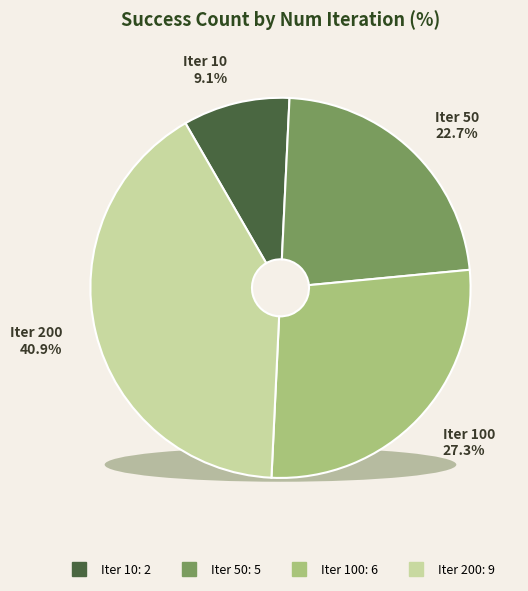

What is the total percentage of 200 and 100?

68.2%